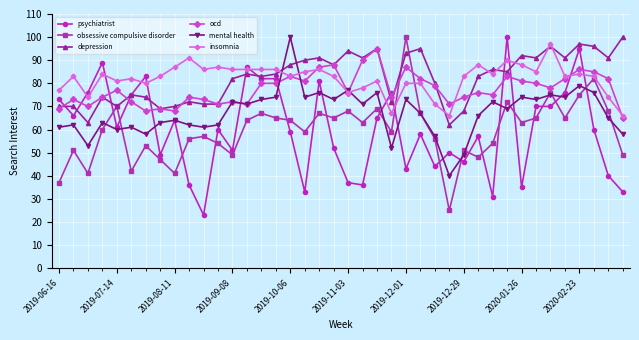

What is the value of the mental health point at the 14th from the left?

71